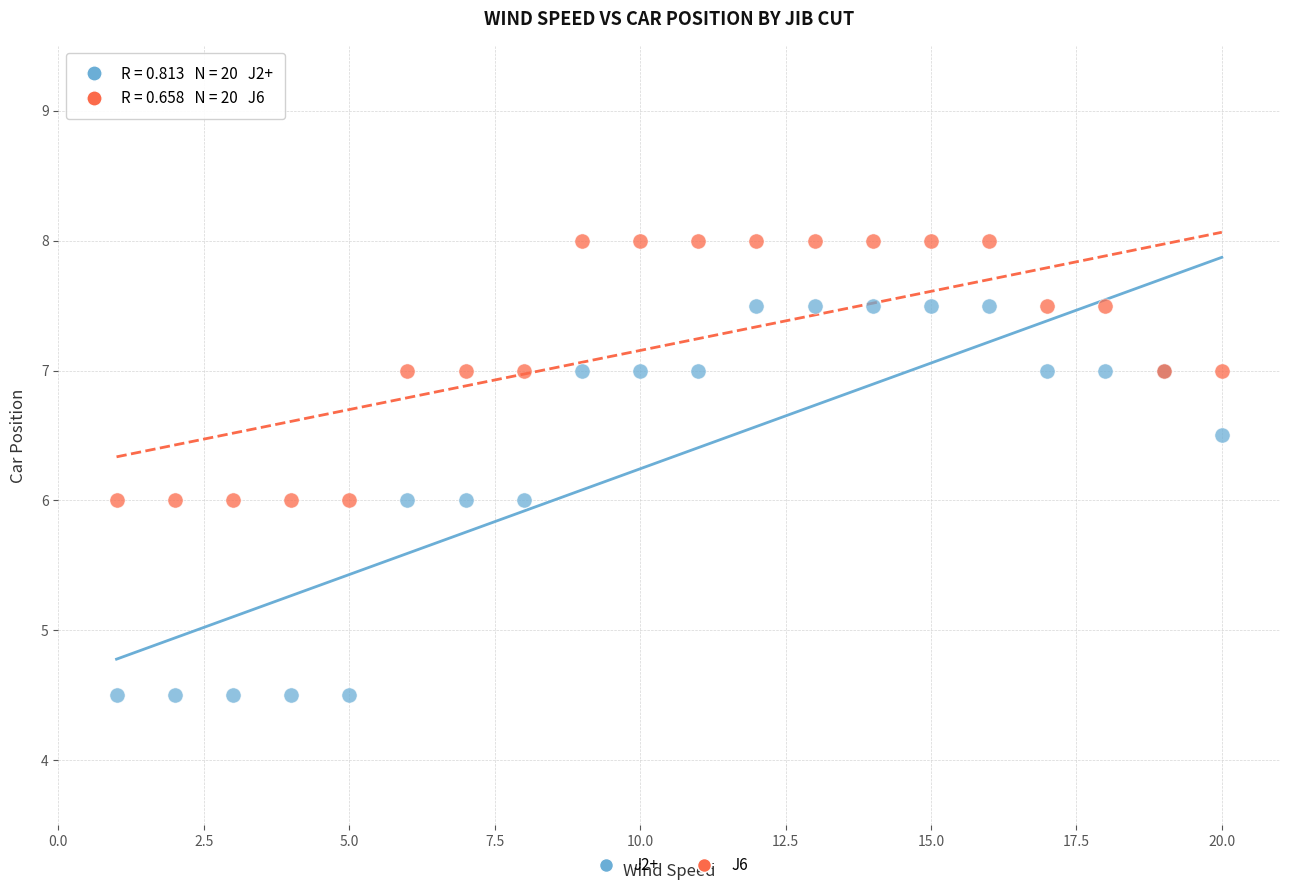

What are all the series names shown in the legend?

J2+, J6